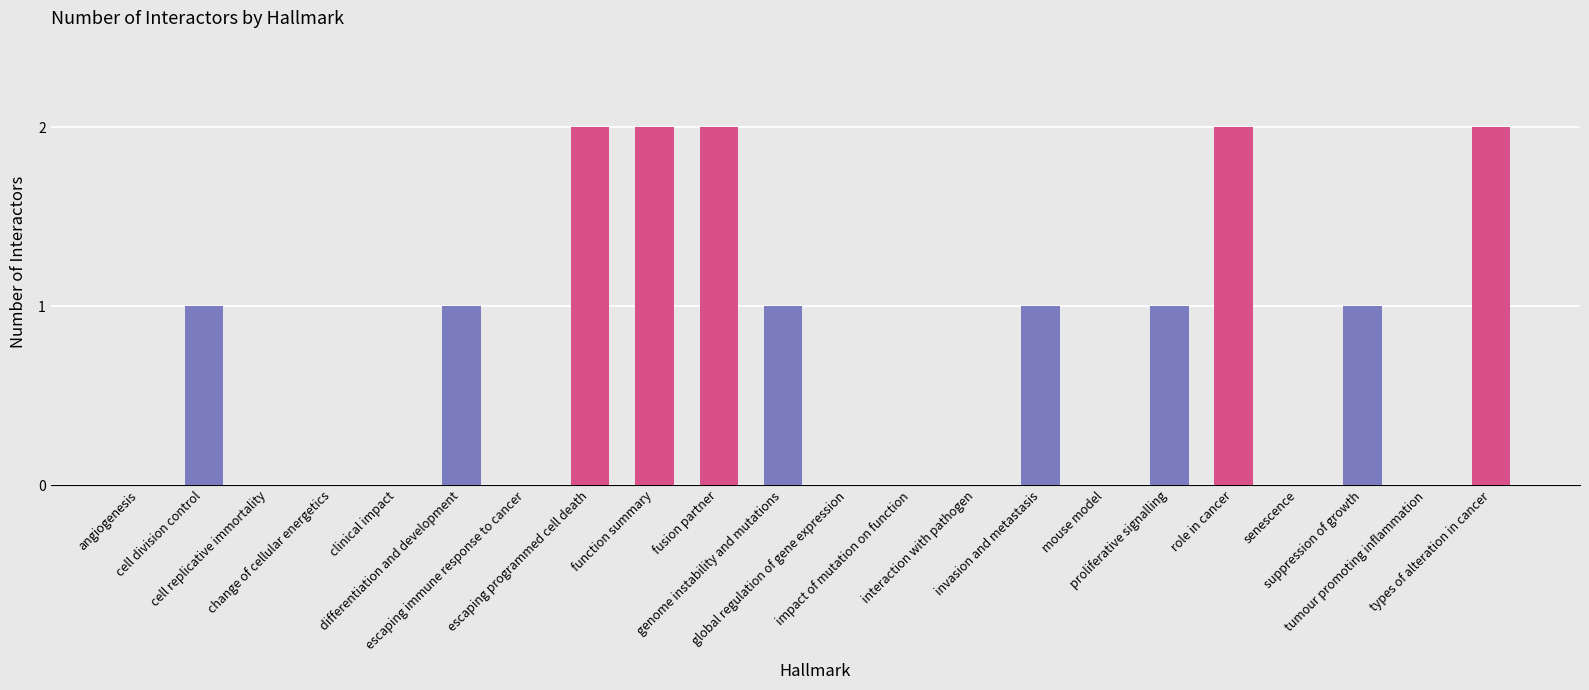

Between cell replicative immortality and cell division control, which is larger?

cell division control